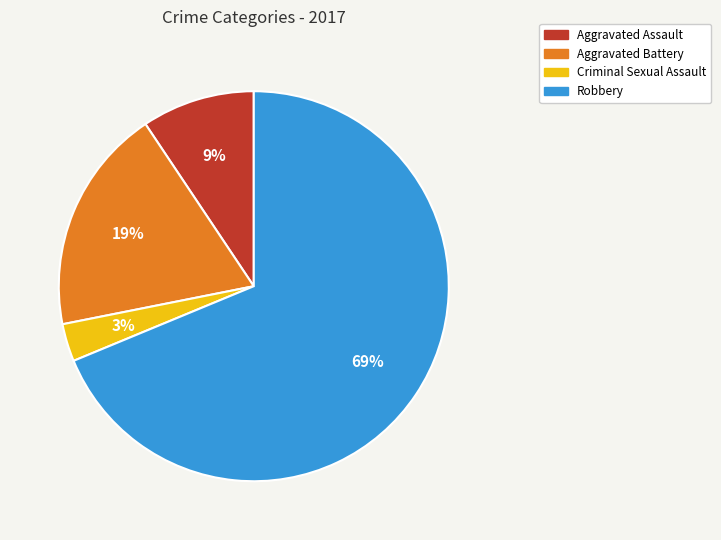

Combined, do Aggravated Assault and Criminal Sexual Assault account for over 50%?

No